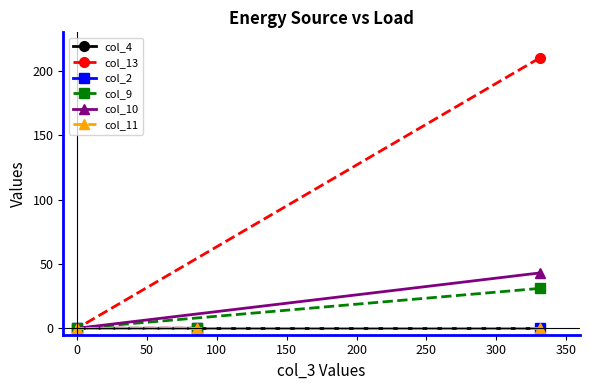

At how many categories does at least one series exceed 96?

1